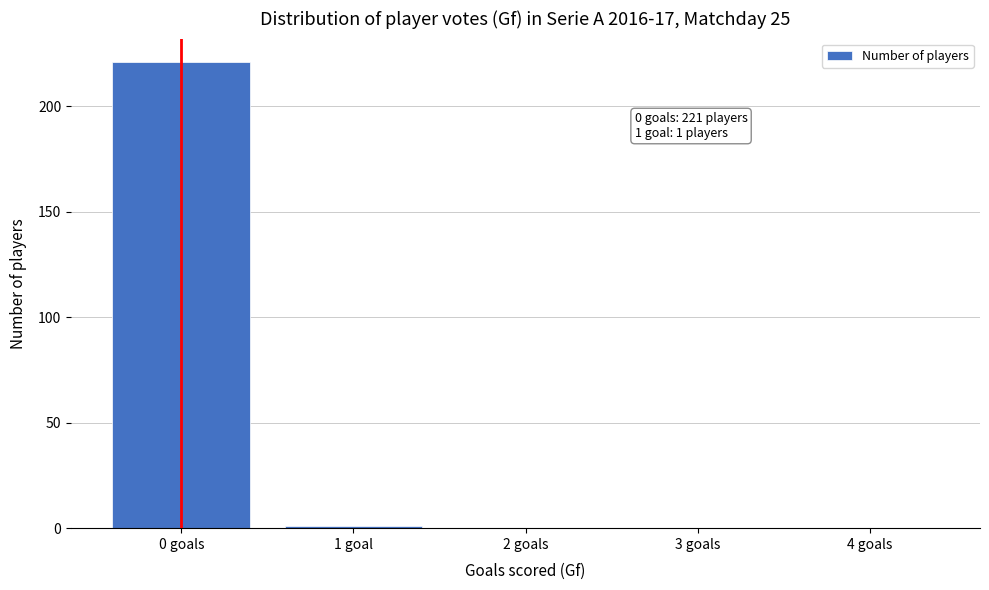

Reading left to right, extract all data points from this chart.

0 goals=221	1 goal=1	2 goals=0	3 goals=0	4 goals=0